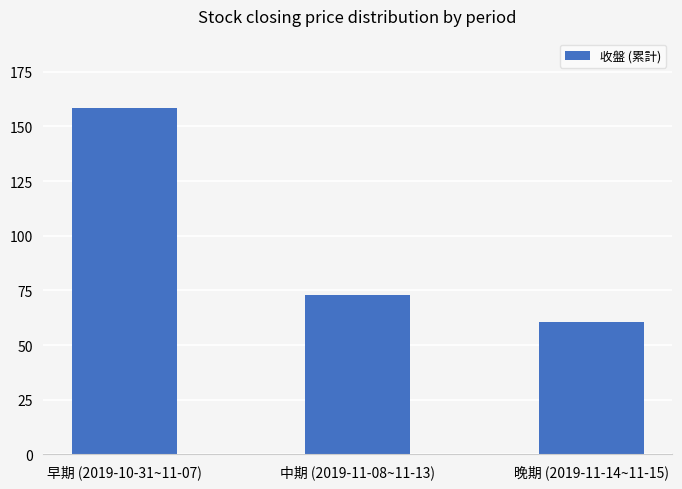

What is the minimum value shown in the chart?

60.5